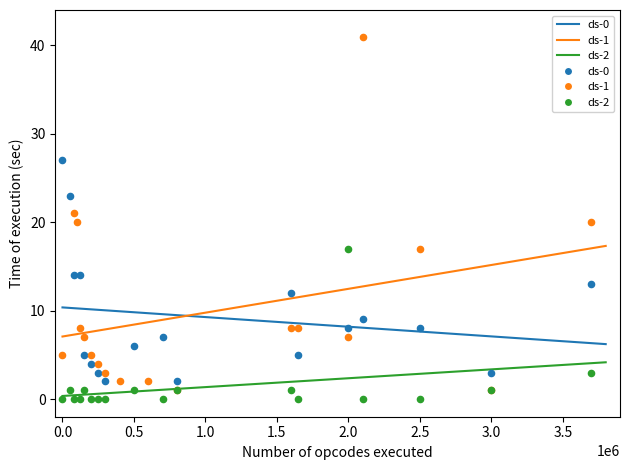

Which series reaches the maximum Y coordinate?

ds-1